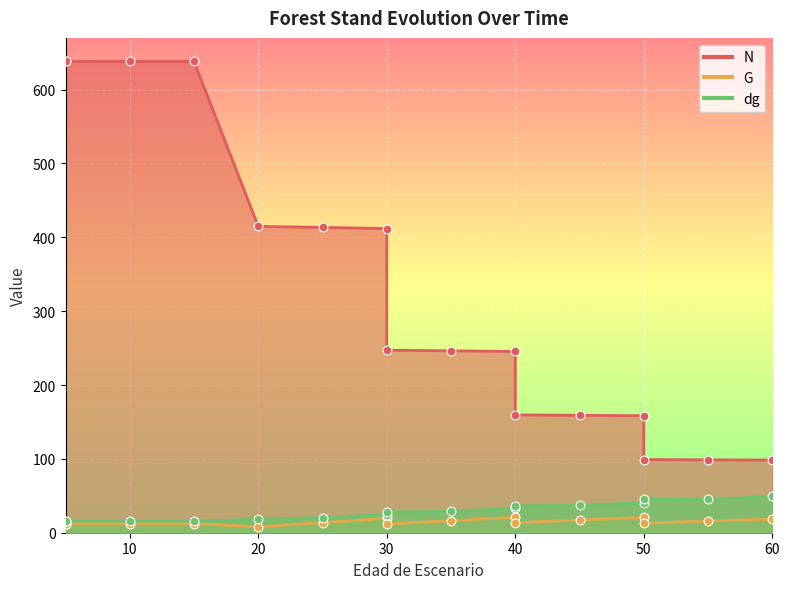

At which category is the sum across all series the highest?

5